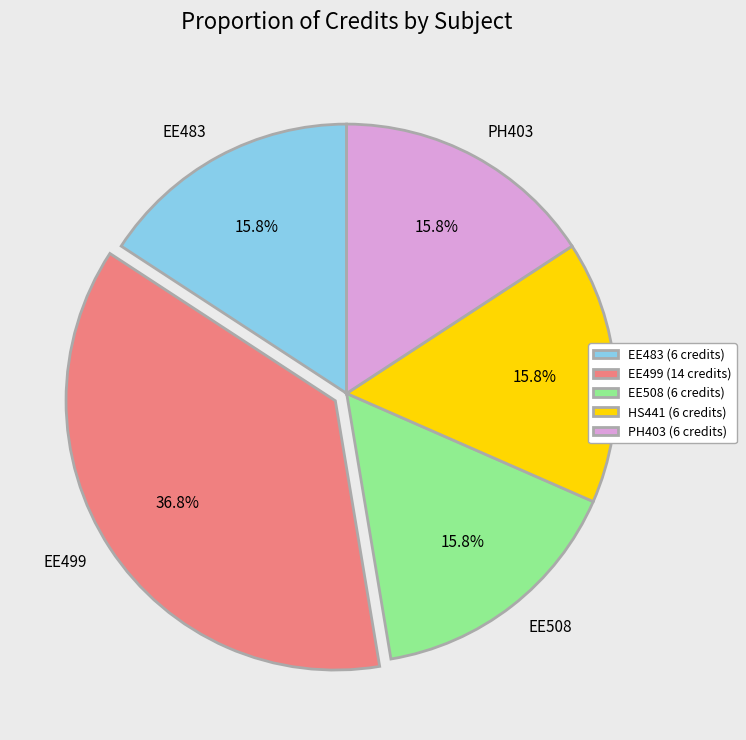

Which slice is the largest?

EE499